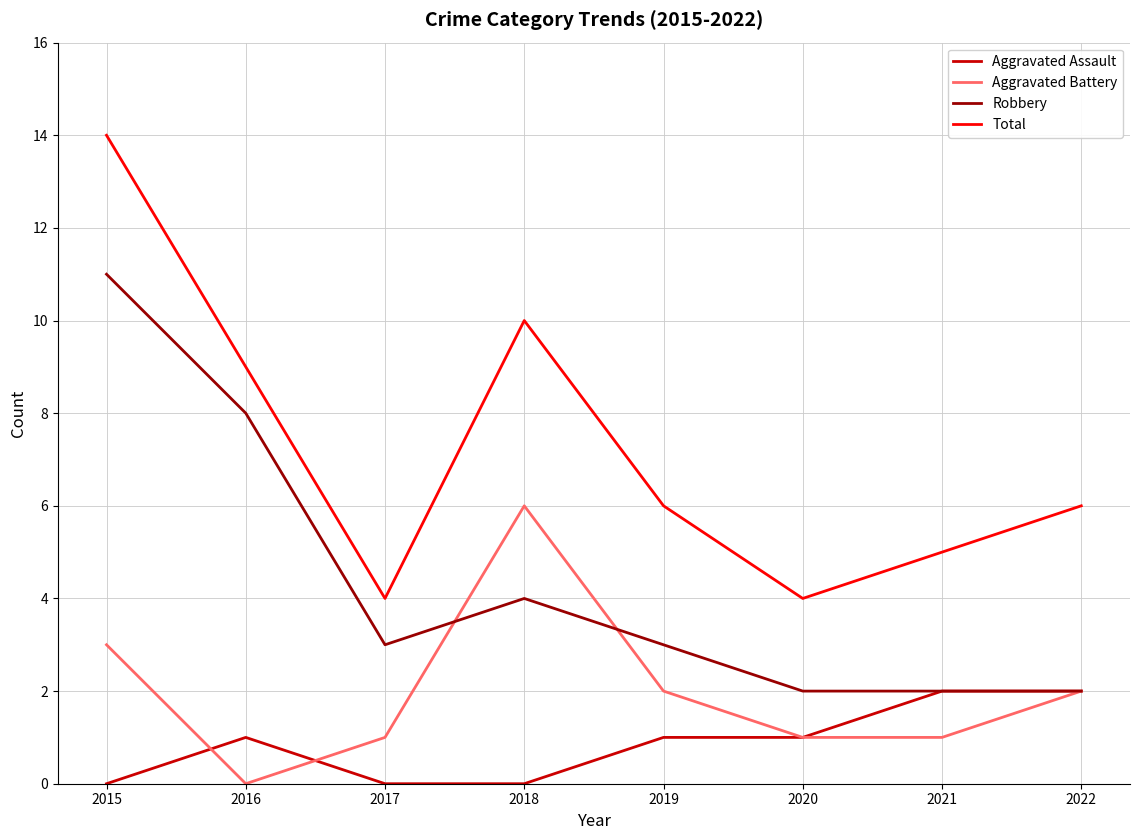

Which series has the largest total across all categories?

Total